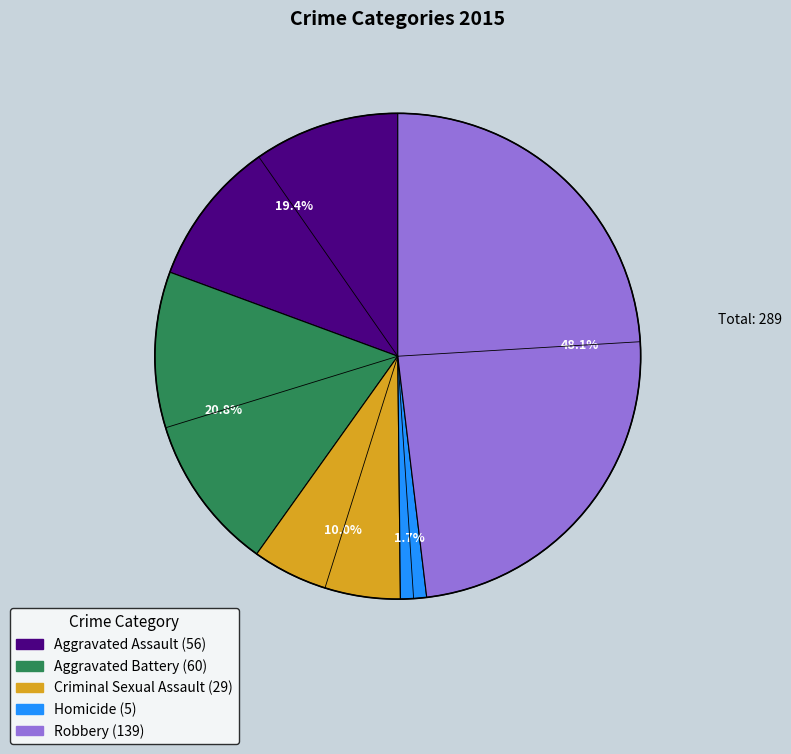

To the nearest percent, what is the difference between the largest and smallest slice percentages?

46%